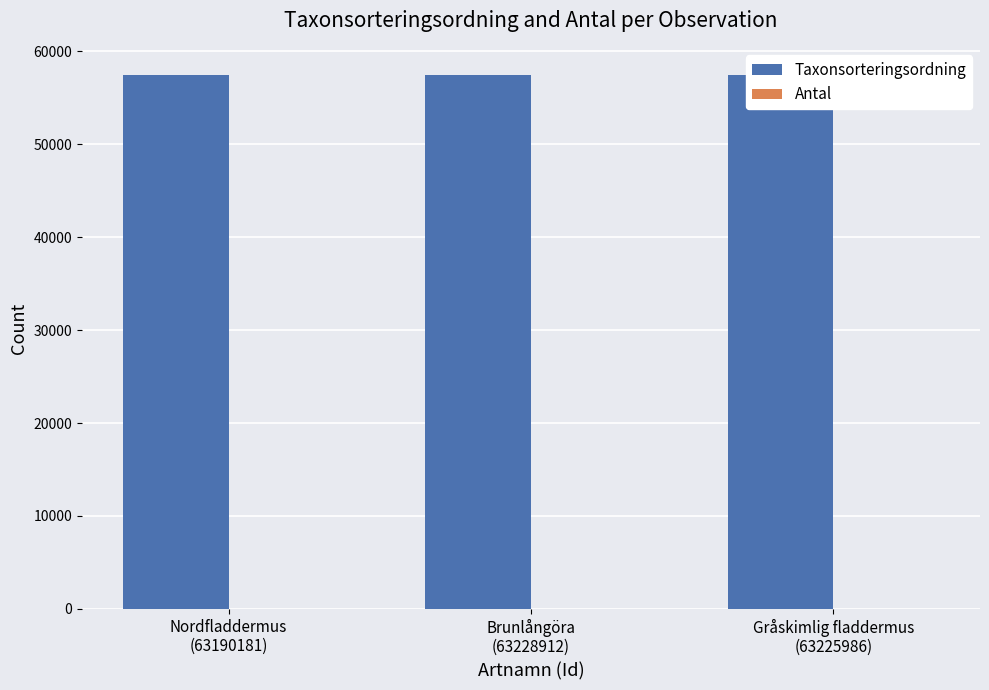

What is the difference between the maximum and second lowest values in the Taxonsorteringsordning series?

3